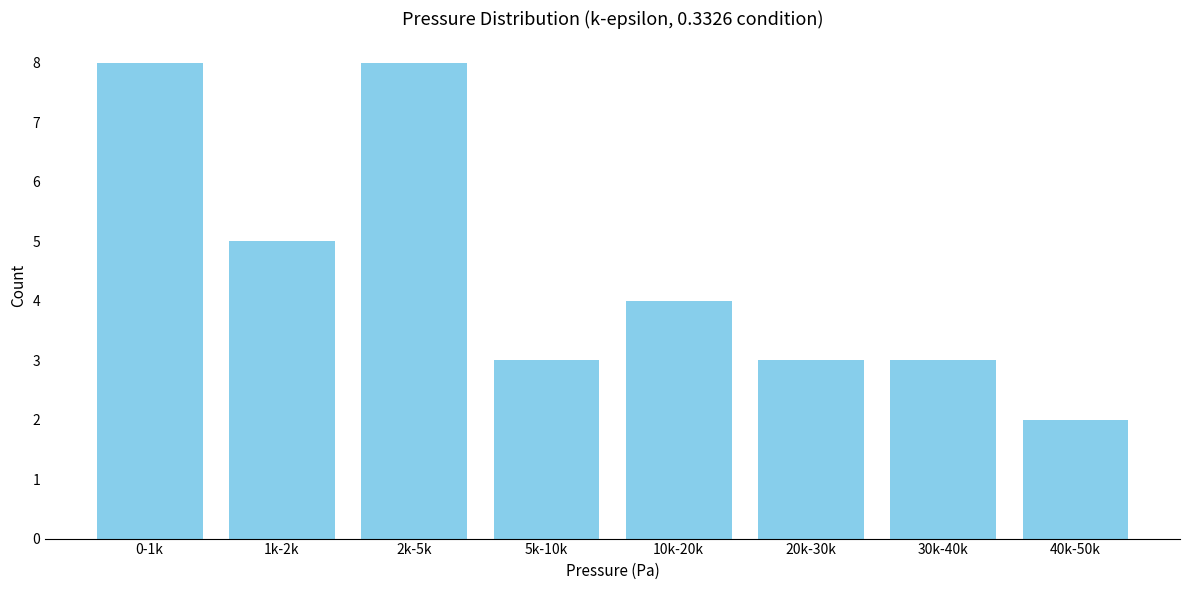

Reading left to right, what are all the values shown in this chart?

0-1k=8	1k-2k=5	2k-5k=8	5k-10k=3	10k-20k=4	20k-30k=3	30k-40k=3	40k-50k=2